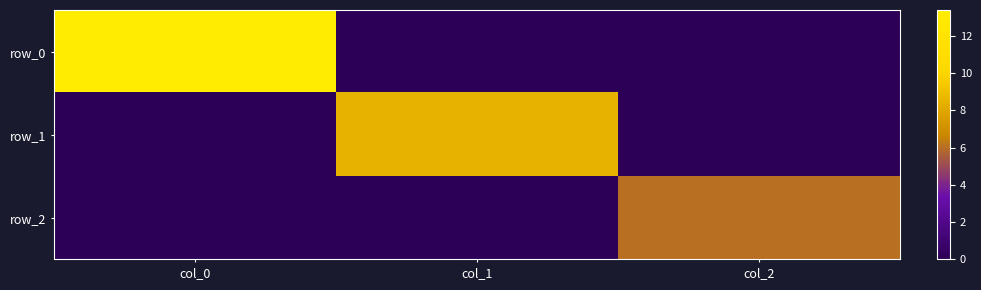

What is the total value across all series at col_2?

6.1